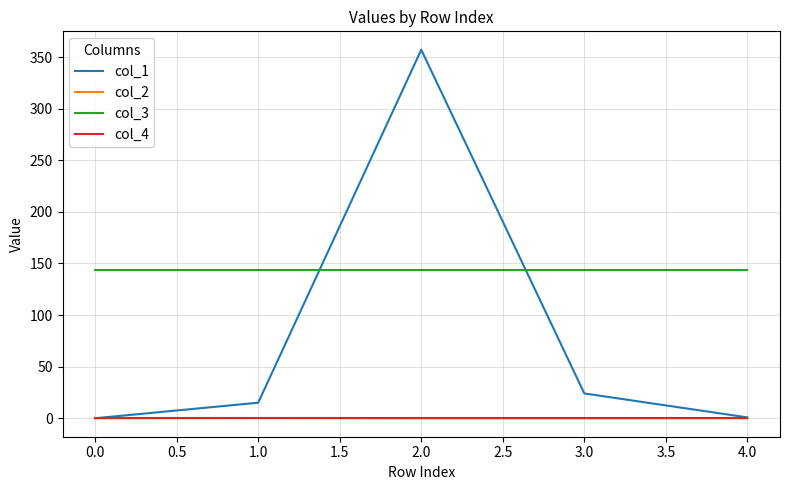

True or false: col_3 and col_4 cross at least once.

False